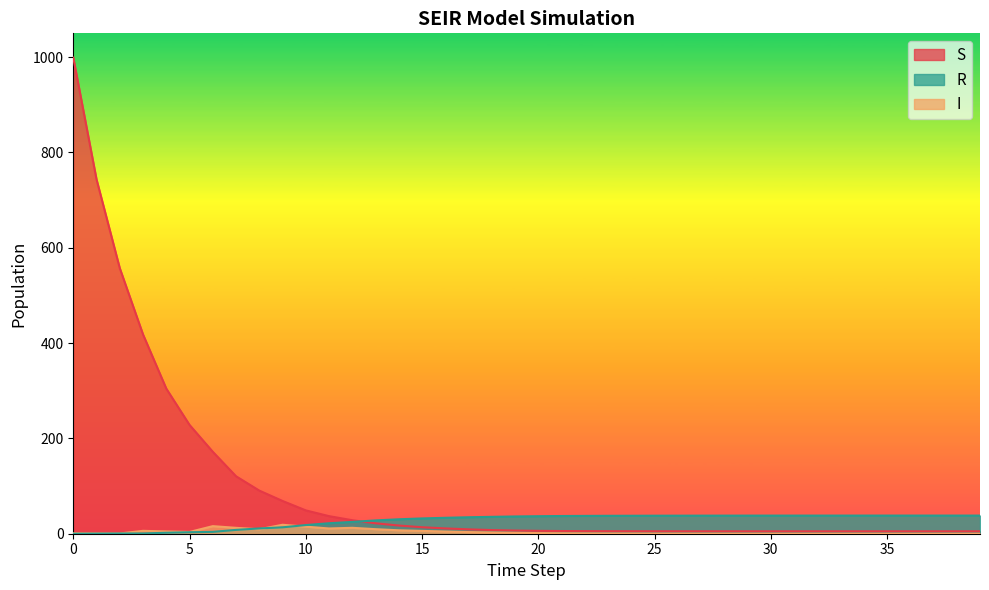

After their last crossing, which series has the higher values: R or S?

R